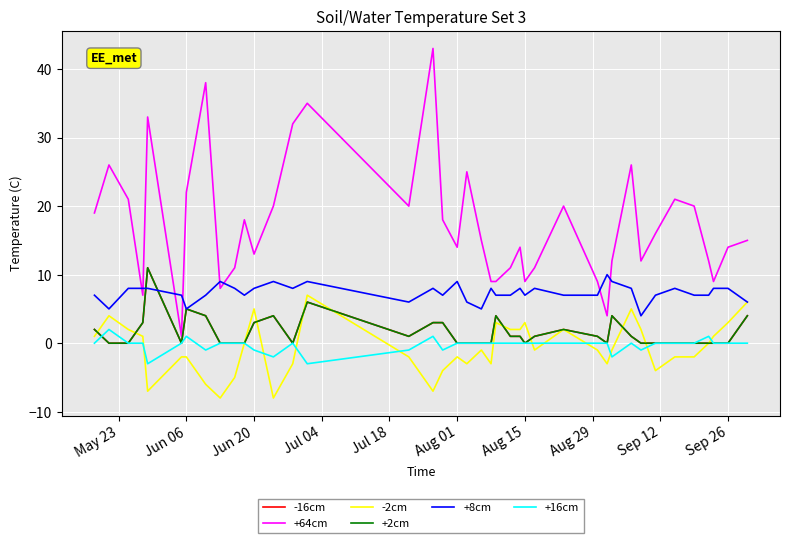

Reading right to left, extract all data points from this chart.

-16cm: 4	0	0	0	0	0	0	0	1	4	0	1	2	1	0	1	1	4	0	0	0	0	3	3	1	6	0	4	3	0	0	0	4	5	0	11	3	0	0	2
+64cm: 15	14	9	12	20	21	16	12	26	12	4	9	20	11	9	14	11	9	9	15	25	14	18	43	20	35	32	20	13	18	11	8	38	22	1	33	7	21	26	19
-2cm: 6	3	1	0	-2	-2	-4	2	5	-1	-3	-1	2	-1	3	2	2	3	-3	-1	-3	-2	-4	-7	-2	7	-3	-8	5	0	-5	-8	-6	-2	-2	-7	1	2	4	1
+2cm: 4	0	0	0	0	0	0	0	1	4	0	1	2	1	0	1	1	4	0	0	0	0	3	3	1	6	0	4	3	0	0	0	4	5	0	11	3	0	0	2
+8cm: 6	8	8	7	7	8	7	4	8	9	10	7	7	8	7	8	7	7	8	5	6	9	7	8	6	9	8	9	8	7	8	9	7	5	7	8	8	8	5	7
+16cm: 0	0	0	1	0	0	0	-1	0	-2	0	0	0	0	0	0	0	0	0	0	0	0	-1	1	-1	-3	0	-2	-1	0	0	0	-1	1	0	-3	0	0	2	0